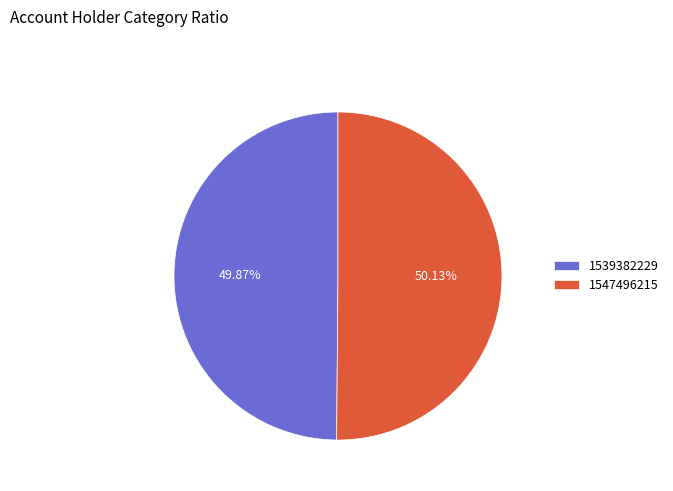

Combined, do 1547496215 and 1539382229 account for over 50%?

Yes